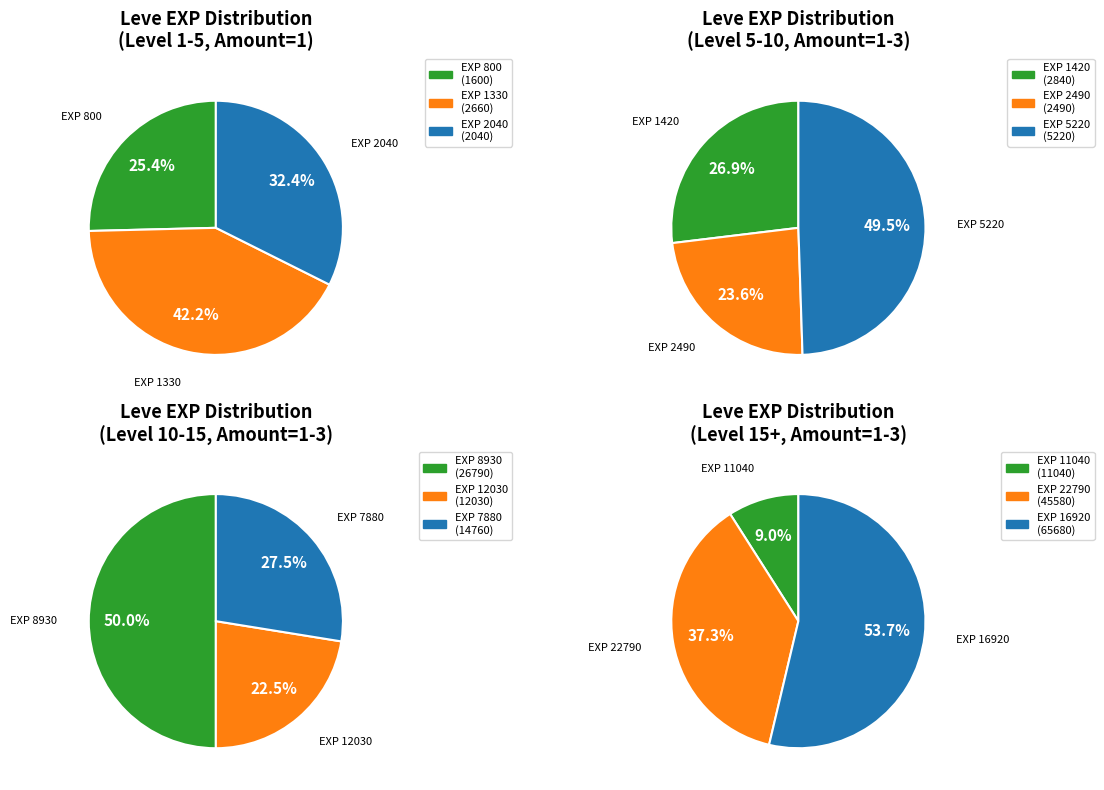

What is the difference between the highest and lowest values at 0?

10240